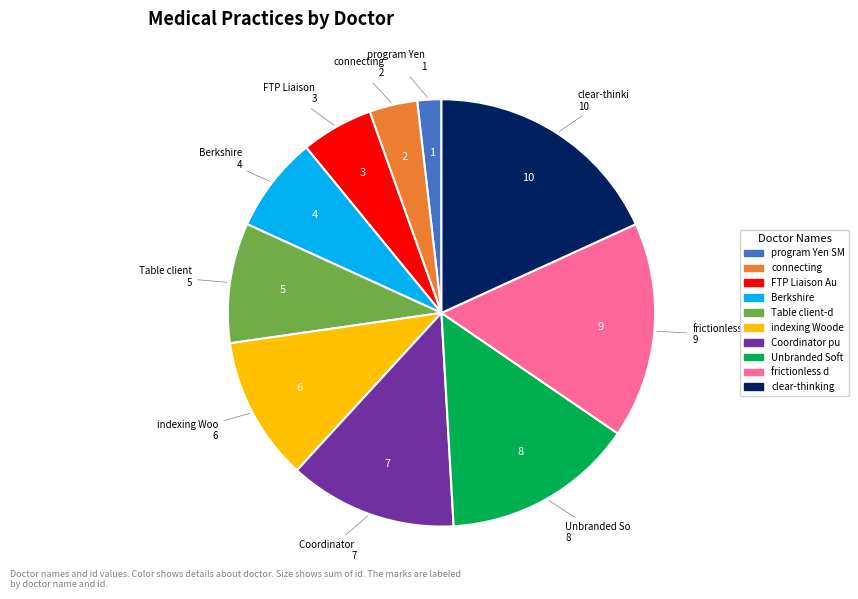

How many segments does this pie chart have?

10